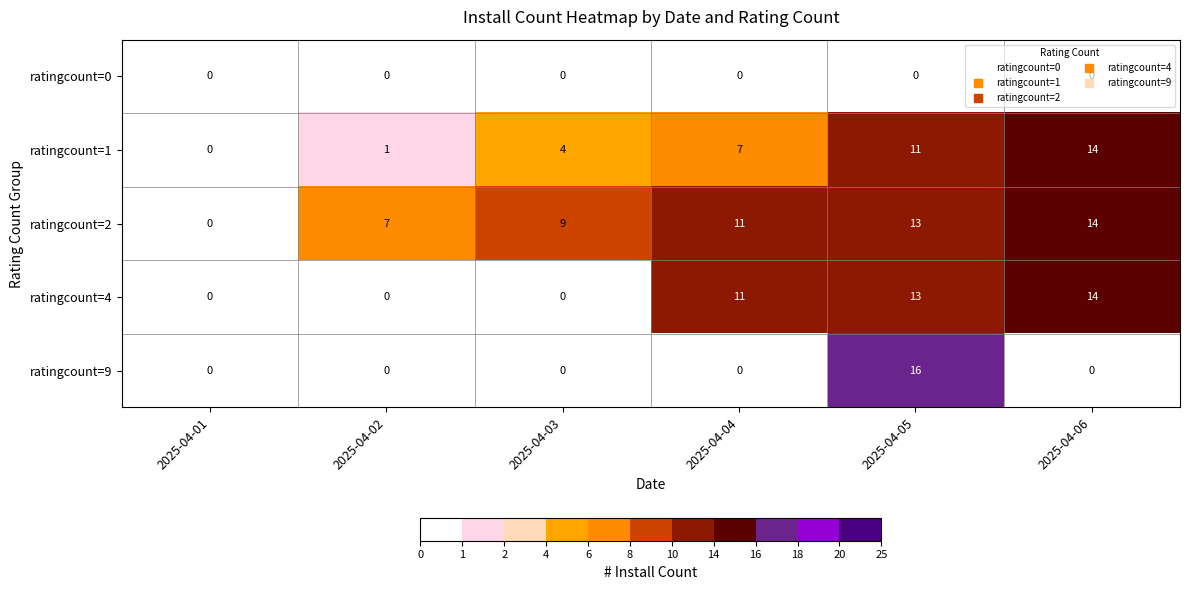

What is the sum of the ratingcount=4 values at 2025-04-04 and 2025-04-02?

11